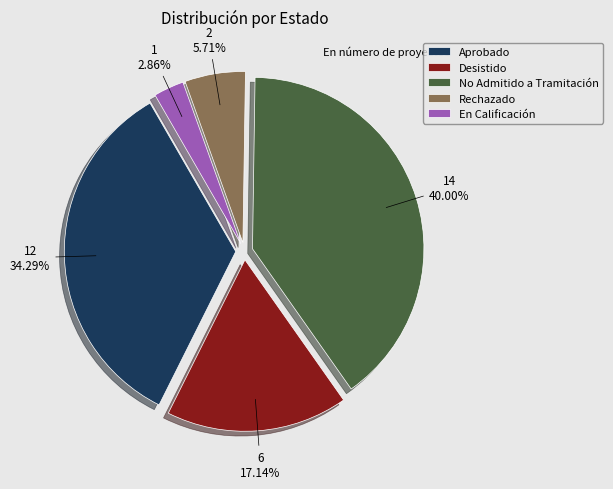

Which slice is the smallest?

En Calificación